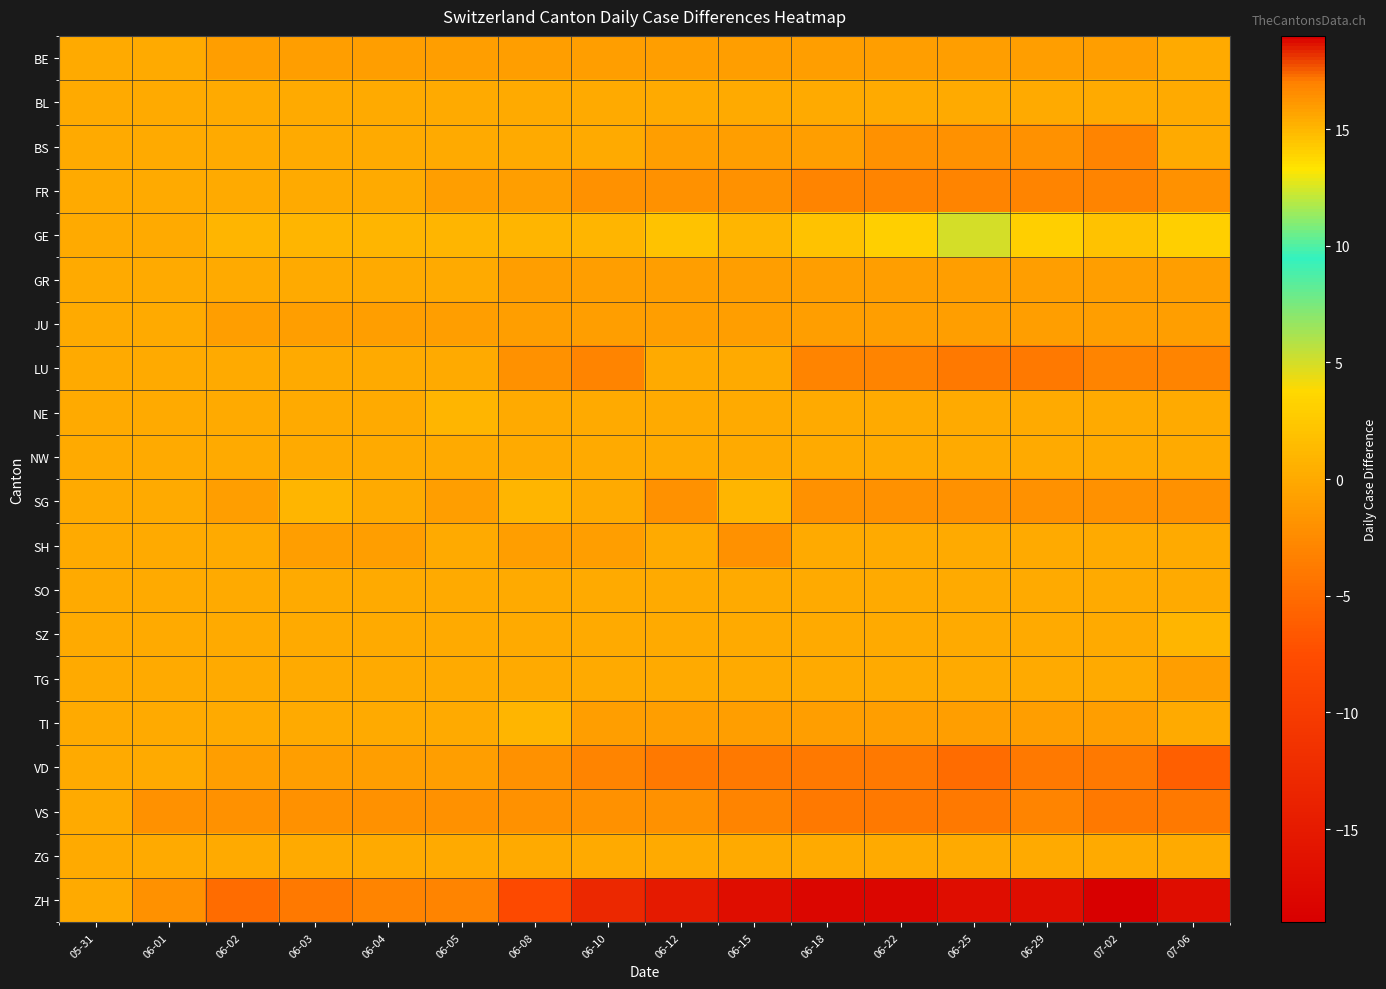

Which has a higher value, 06-10 or 06-18?

06-10